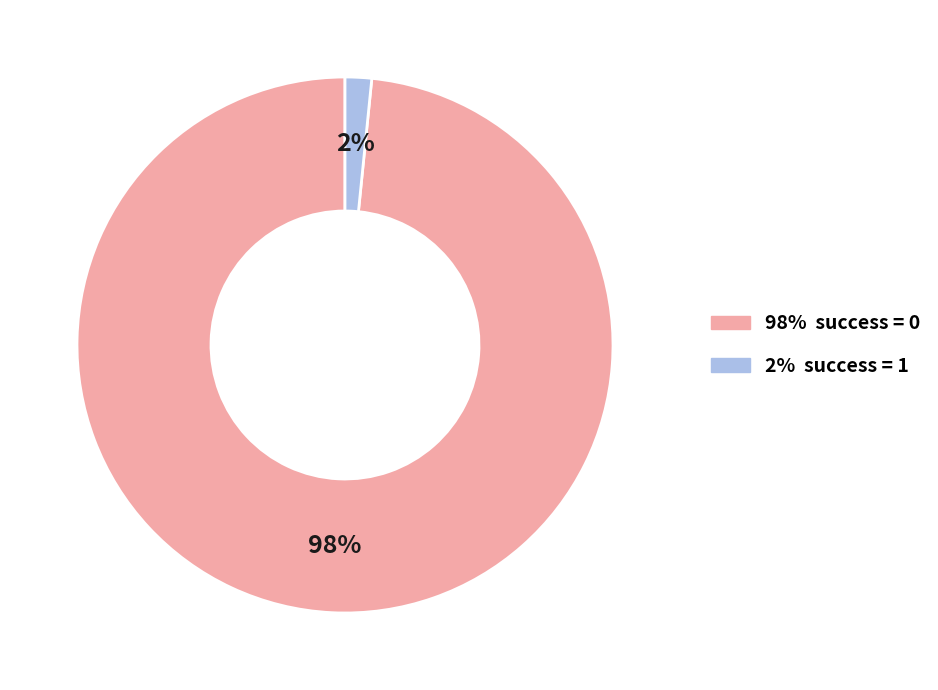

To the nearest percent, what is the average slice percentage?

50%